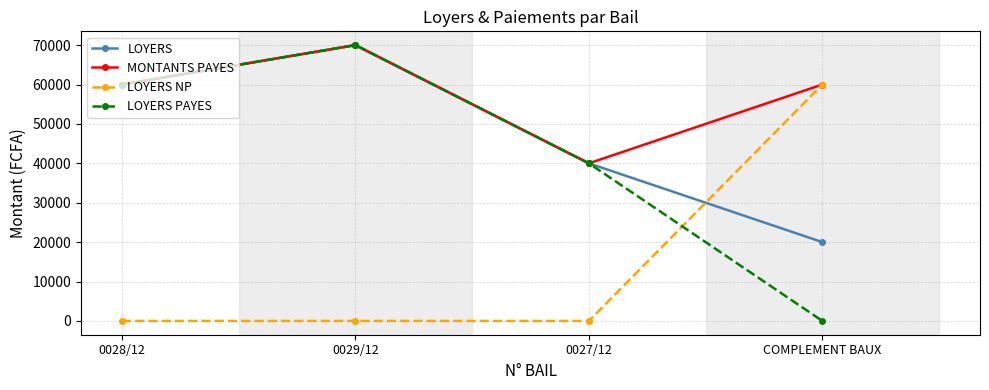

Reading left to right, extract all data points from this chart.

LOYERS: 60000	70000	40000	20000
MONTANTS PAYES: 60000	70000	40000	60000
LOYERS NP: 0	0	0	60000
LOYERS PAYES: 60000	70000	40000	0